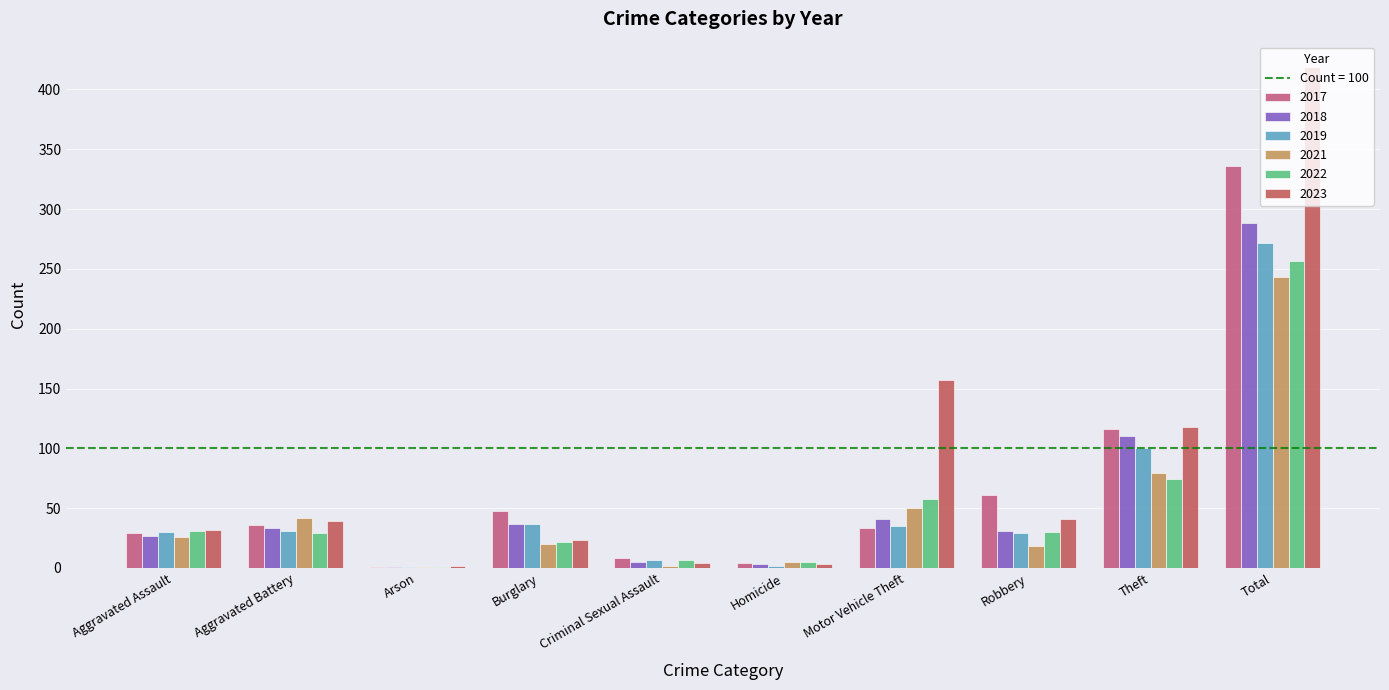

What is the sum of the 2021 values at Motor Vehicle Theft and Burglary?

70